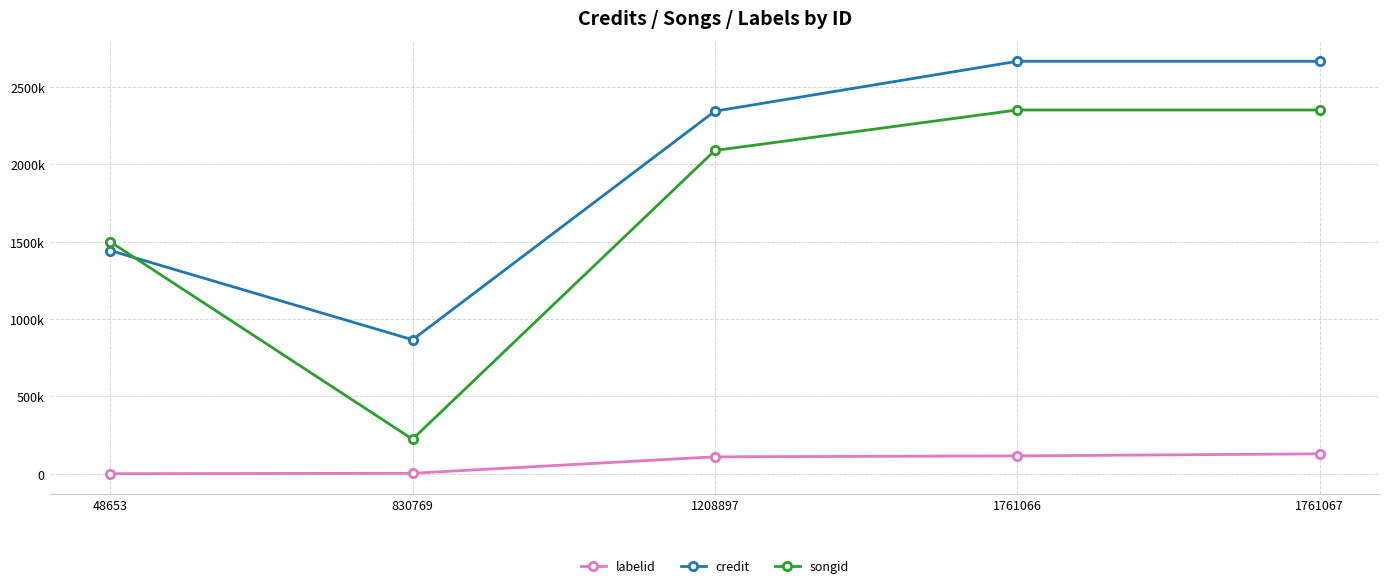

What are all the series names shown in the legend?

labelid, credit, songid